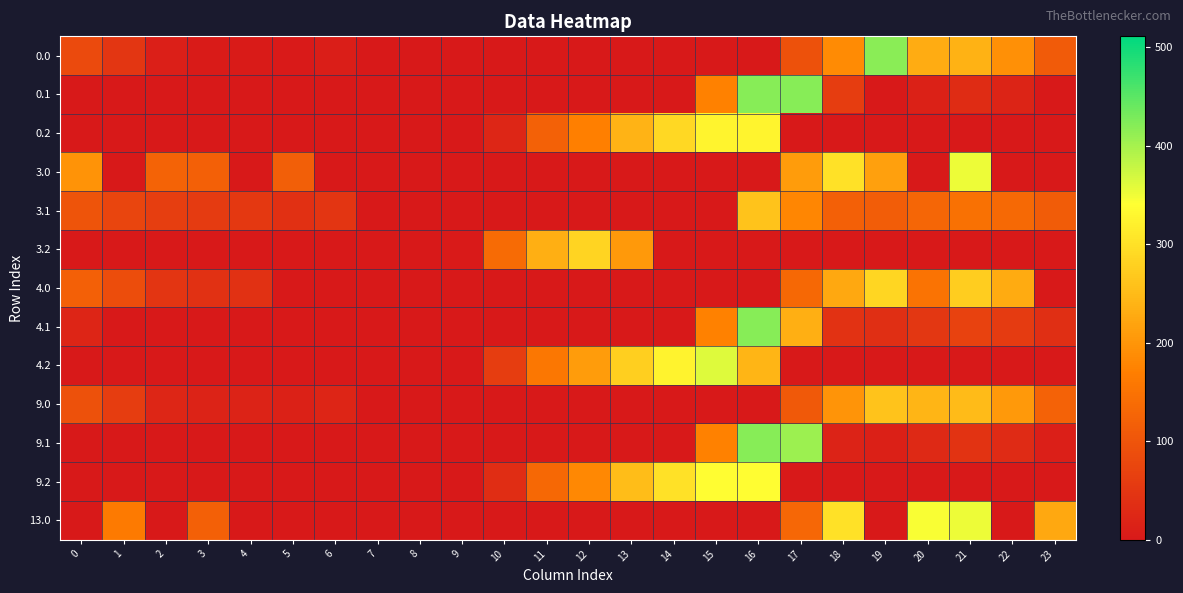

Reading left to right, extract all data points from this chart.

0.0: 0=82.0	1=49.5	2=10.3	3=4.4	4=4.9	5=3.8	6=8.0	7=0.0	8=0.0	9=0.0	10=0.0	11=0.0	12=0.0	13=0.0	14=0.0	15=0.0	16=0.0	17=94.8	18=186.7	19=417.6	20=229.9	21=238.4	22=192.3	23=111.3
0.1: 0=0.0	1=0.0	2=0.0	3=0.0	4=0.0	5=0.0	6=0.0	7=0.0	8=0.0	9=0.0	10=0.0	11=0.0	12=0.0	13=0.0	14=0.0	15=173.1	16=421.0	17=421.0	18=61.8	19=0.2	20=14.5	21=32.4	22=19.9	23=0.0
0.2: 0=0.0	1=0.0	2=0.0	3=0.0	4=0.0	5=0.0	6=0.0	7=0.0	8=0.0	9=0.0	10=23.5	11=120.6	12=171.2	13=240.4	14=287.4	15=325.8	16=326.6	17=0.0	18=0.0	19=0.0	20=0.0	21=0.0	22=0.0	23=0.0
3.0: 0=196.0	1=0.0	2=124.3	3=118.4	4=0.0	5=117.8	6=0.0	7=0.0	8=0.0	9=0.0	10=0.0	11=0.0	12=0.0	13=0.0	14=0.0	15=0.0	16=0.0	17=208.8	18=300.7	19=215.5	20=0.0	21=352.4	22=0.0	23=0.0
3.1: 0=98.6	1=75.1	2=61.9	3=56.7	4=53.6	5=39.7	6=46.2	7=0.0	8=0.0	9=0.0	10=0.0	11=0.0	12=0.0	13=0.0	14=0.0	15=0.0	16=261.3	17=180.6	18=119.4	19=114.2	20=128.5	21=146.4	22=133.9	23=113.4
3.2: 0=1.1	1=0.0	2=0.0	3=0.0	4=0.0	5=0.0	6=0.0	7=0.0	8=0.0	9=2.5	10=137.5	11=234.6	12=285.2	13=204.6	14=0.0	15=0.0	16=0.0	17=0.0	18=0.0	19=0.0	20=0.0	21=0.0	22=0.0	23=1.5
4.0: 0=119.0	1=86.5	2=47.3	3=41.4	4=41.9	5=0.0	6=0.0	7=0.0	8=0.0	9=0.0	10=0.0	11=0.0	12=0.0	13=0.0	14=0.0	15=0.0	16=0.0	17=131.8	18=223.7	19=286.2	20=151.4	21=275.4	22=229.3	23=0.0
4.1: 0=21.6	1=0.0	2=0.0	3=0.0	4=0.0	5=0.0	6=0.0	7=0.0	8=0.0	9=0.0	10=0.0	11=0.0	12=0.0	13=0.0	14=0.0	15=173.1	16=421.0	17=234.5	18=42.4	19=37.2	20=51.5	21=69.4	22=56.9	23=36.4
4.2: 0=0.0	1=0.0	2=0.0	3=0.0	4=0.0	5=0.0	6=0.0	7=0.0	8=0.0	9=0.0	10=60.5	11=157.6	12=208.2	13=277.4	14=324.4	15=362.8	16=242.7	17=0.0	18=0.0	19=0.0	20=0.0	21=0.0	22=0.0	23=0.0
9.0: 0=94.0	1=61.5	2=22.3	3=16.4	4=17.3	5=15.8	6=20.0	7=0.0	8=0.0	9=0.0	10=0.0	11=0.0	12=0.0	13=0.0	14=0.0	15=0.0	16=0.0	17=106.8	18=198.7	19=261.2	20=241.9	21=250.4	22=204.3	23=123.3
9.1: 0=0.0	1=0.0	2=0.0	3=0.0	4=0.0	5=0.0	6=0.0	7=0.0	8=0.0	9=0.0	10=0.0	11=0.0	12=0.0	13=0.0	14=0.0	15=173.1	16=421.0	17=406.1	18=17.4	19=12.2	20=26.5	21=44.4	22=31.9	23=11.4
9.2: 0=0.0	1=0.0	2=0.0	3=0.0	4=0.0	5=0.0	6=0.0	7=0.0	8=0.0	9=0.0	10=35.5	11=132.6	12=183.2	13=252.4	14=299.4	15=337.8	16=338.6	17=0.0	18=0.0	19=0.0	20=0.0	21=0.0	22=0.0	23=0.0
13.0: 0=0.0	1=163.5	2=0.0	3=118.4	4=0.0	5=0.0	6=0.0	7=0.0	8=0.0	9=0.0	10=0.0	11=0.0	12=0.0	13=0.0	14=0.0	15=0.0	16=0.0	17=129.8	18=300.7	19=0.0	20=343.9	21=352.4	22=0.0	23=225.3